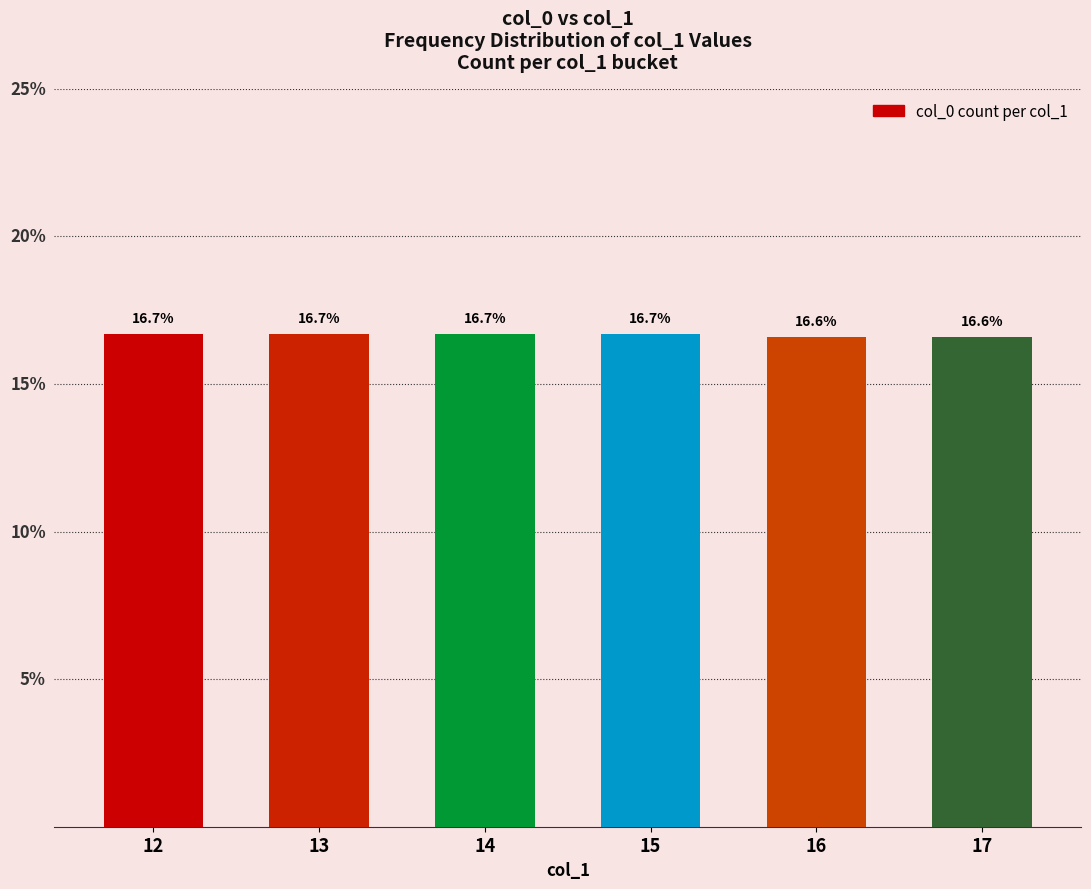

The chart shows a value of 8.0 at 13. True or false?

False